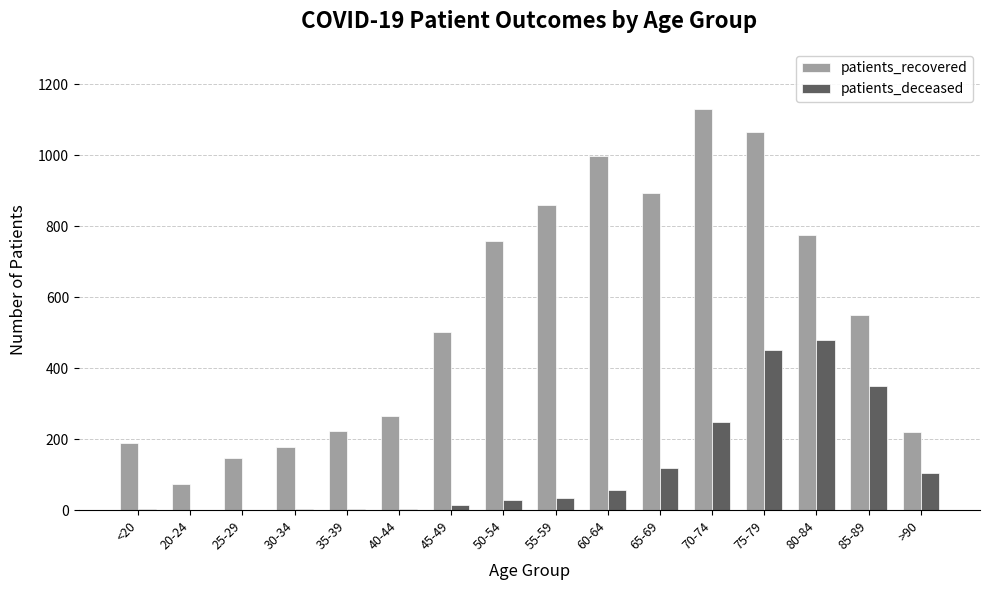

Which series changed the most between <20 and 85-89?

patients_recovered